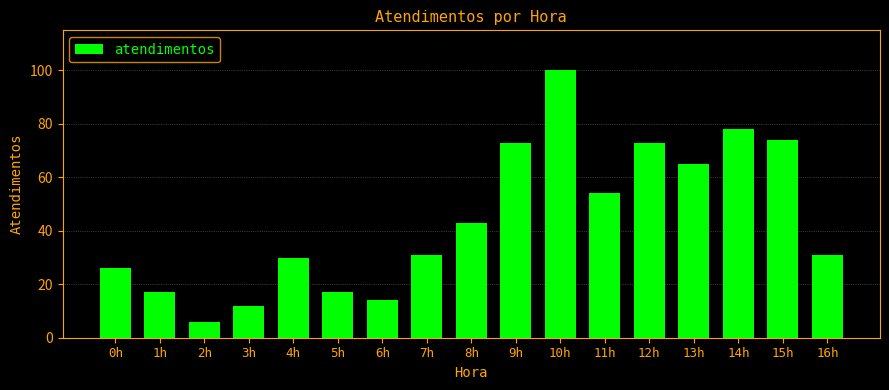

Reading left to right, transcribe all the data shown in this chart.

26	17	6	12	30	17	14	31	43	73	100	54	73	65	78	74	31